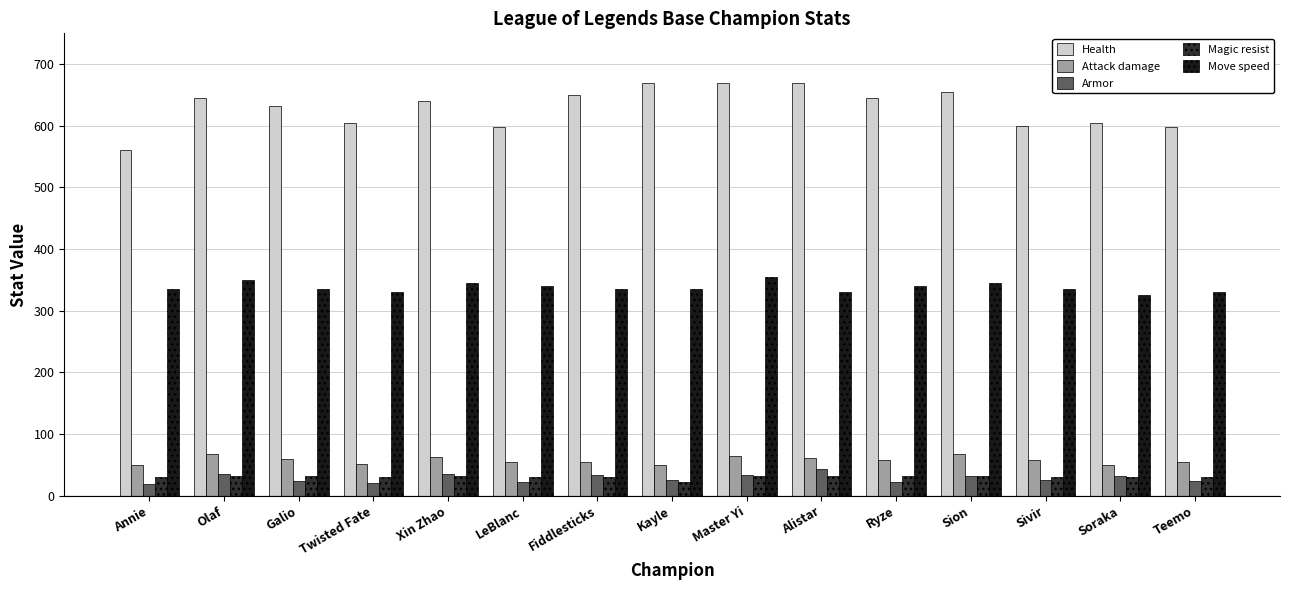

Which series has the largest total across all categories?

Health